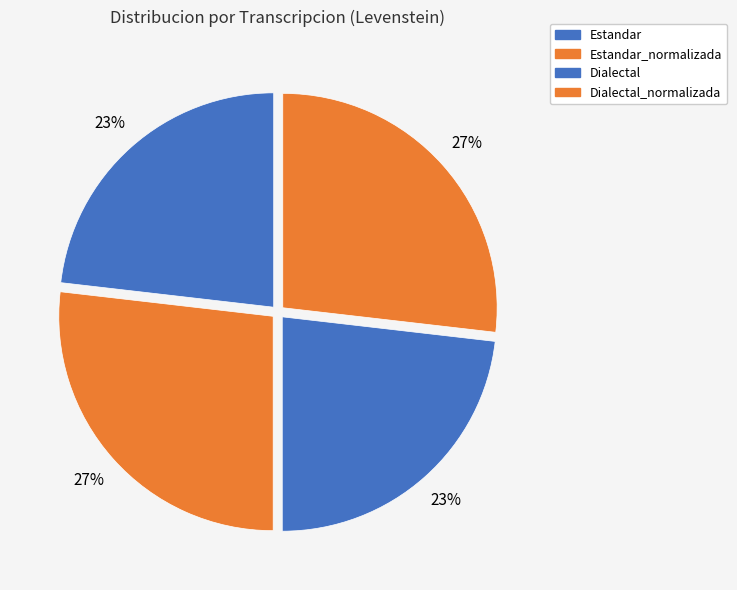

True or false: Estandar_normalizada accounts for 35% of the total.

False